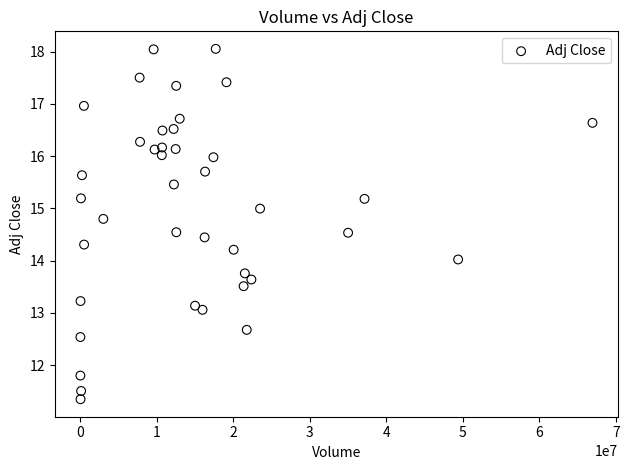

What is the range of X values (max minus min)?

66934200.0